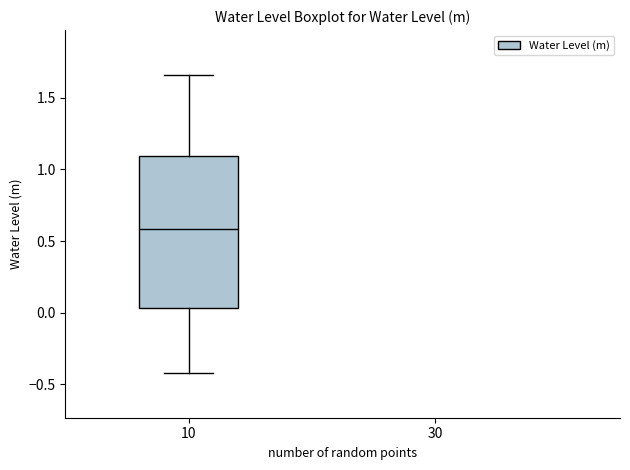

Transcribe this box plot: give where the median line is, the range the box spans, and where the two whiskers end, as read against the y-axis. The values are not printed on the chart, so give them approximately, as read against the axis.

median 0.60, box 0.05 to 1.10, whiskers -0.40 to 1.65